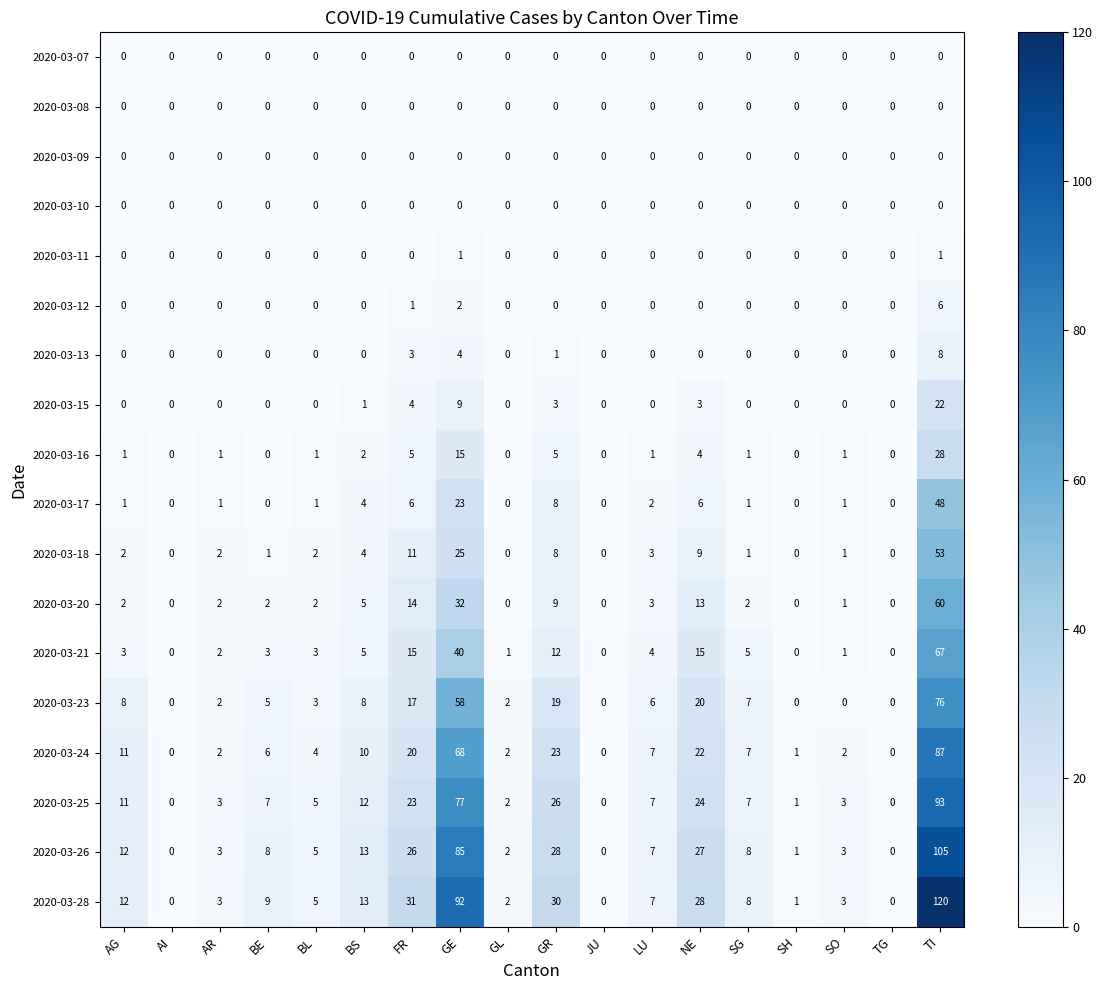

Which series has the largest total across all categories?

2020-03-28